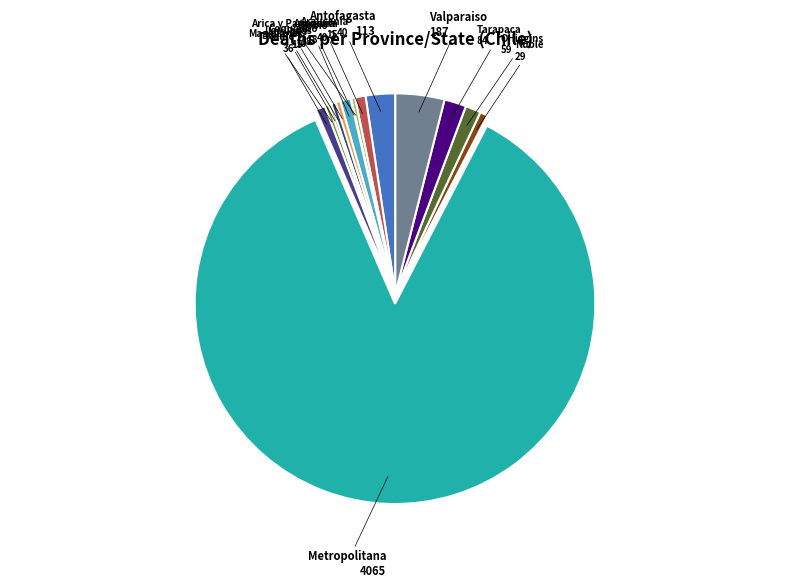

Which slice represents more than half of the pie?

Metropolitana